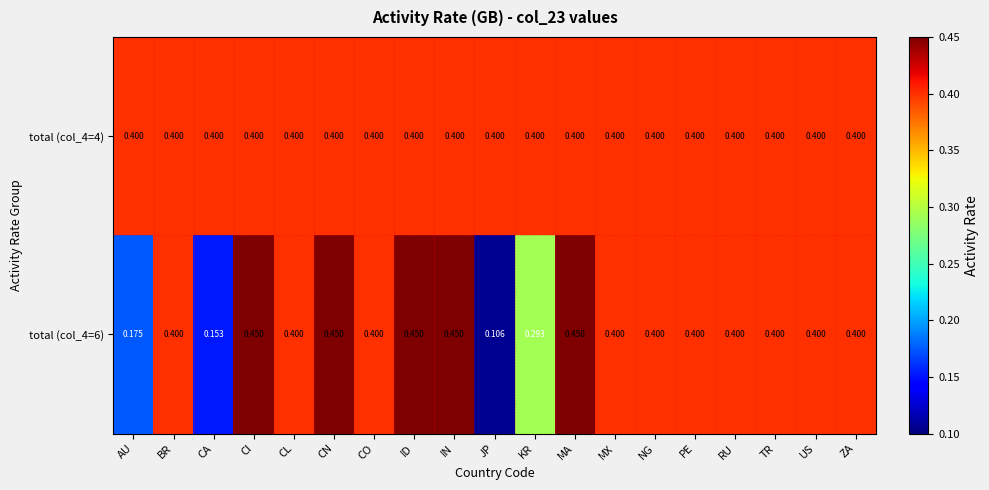

Is the value of total (col_4=4) at CA greater than the value of total (col_4=6) at AU?

Yes